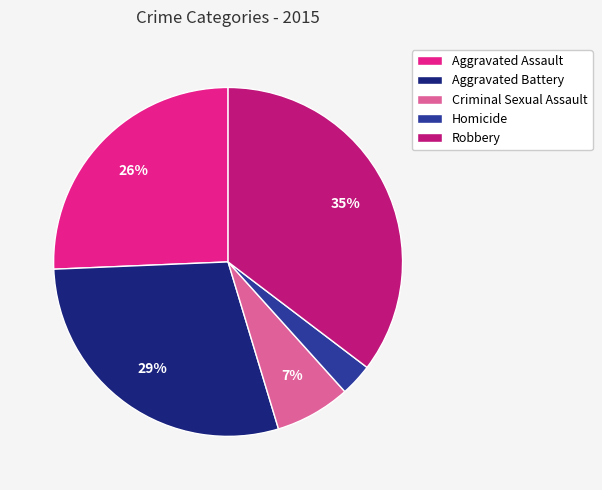

True or false: Criminal Sexual Assault accounts for 7% of the total.

True